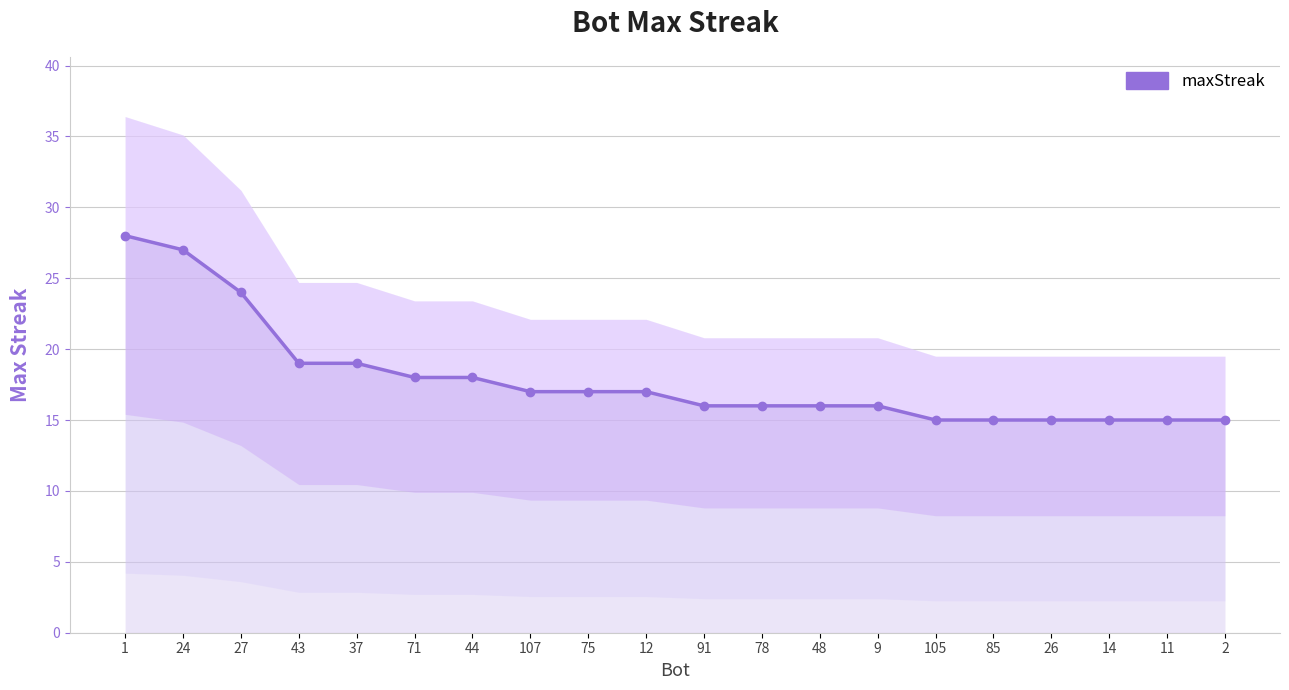

What is the average value?

18